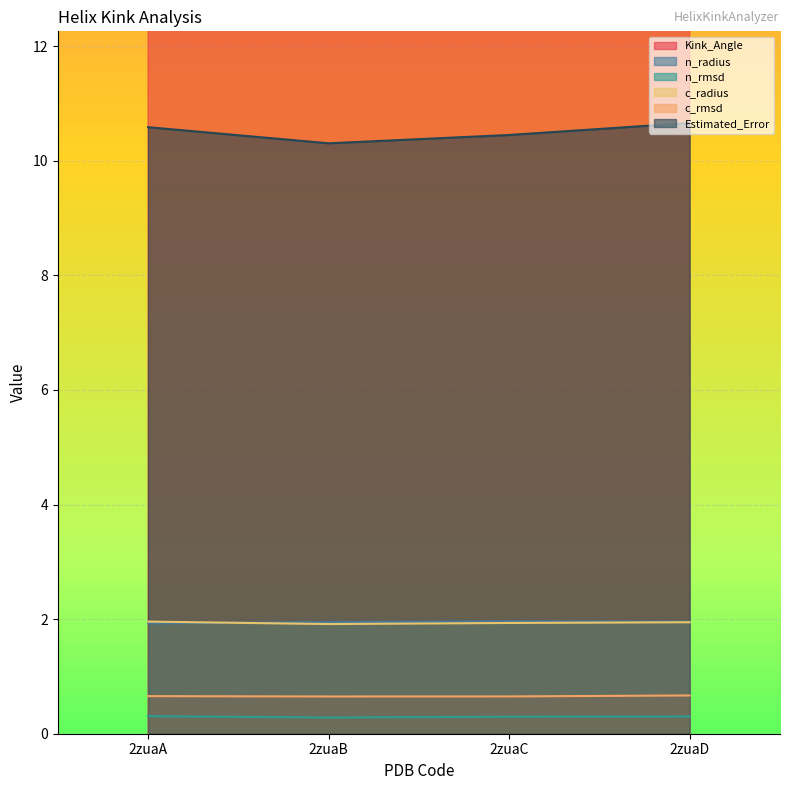

Rank the categories by Kink_Angle value from lowest to highest.

2zuaC, 2zuaA, 2zuaB, 2zuaD